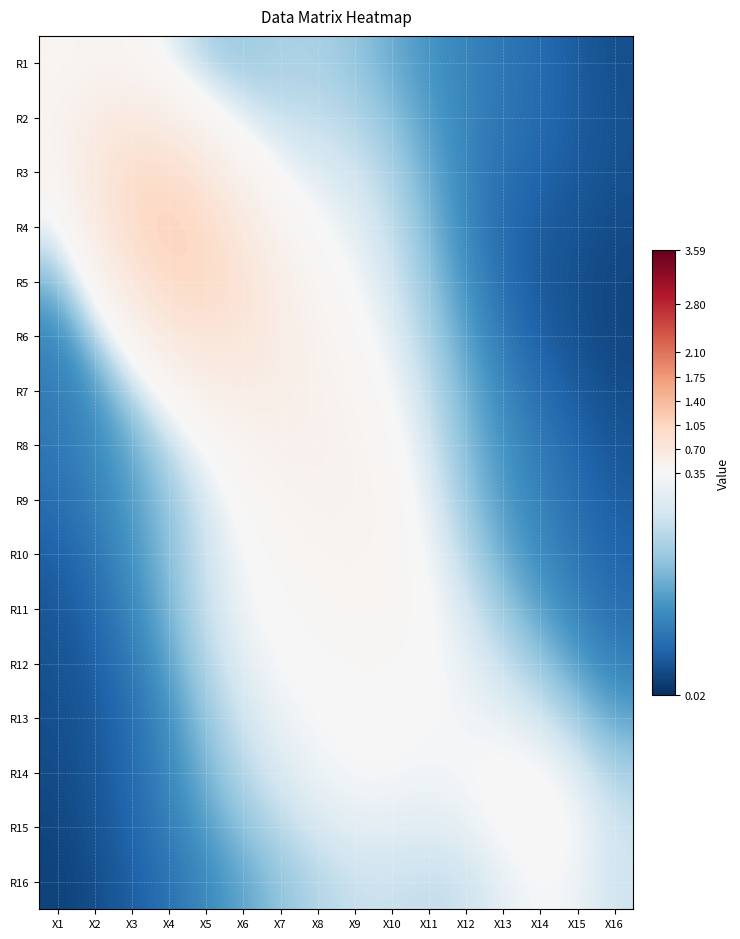

At how many categories does at least one series exceed 0?

16